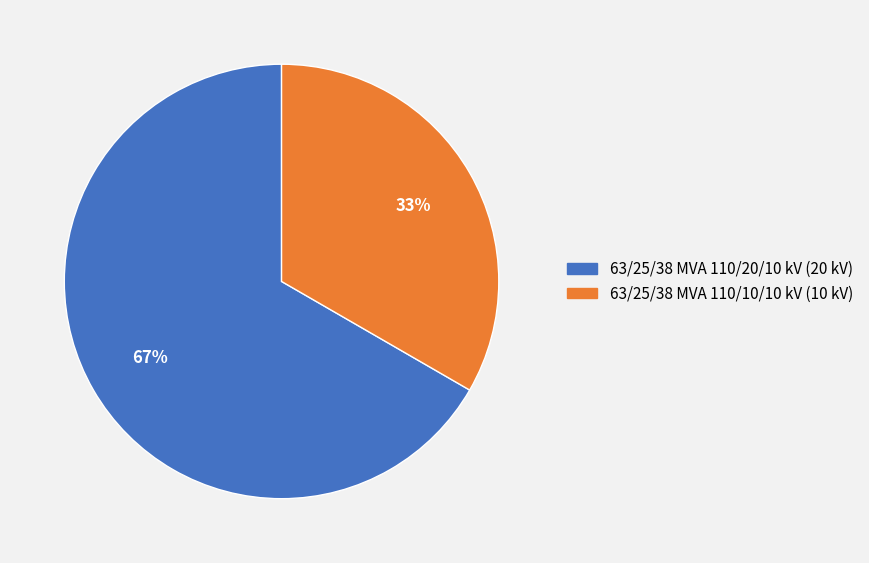

How many slices are in this pie chart?

2